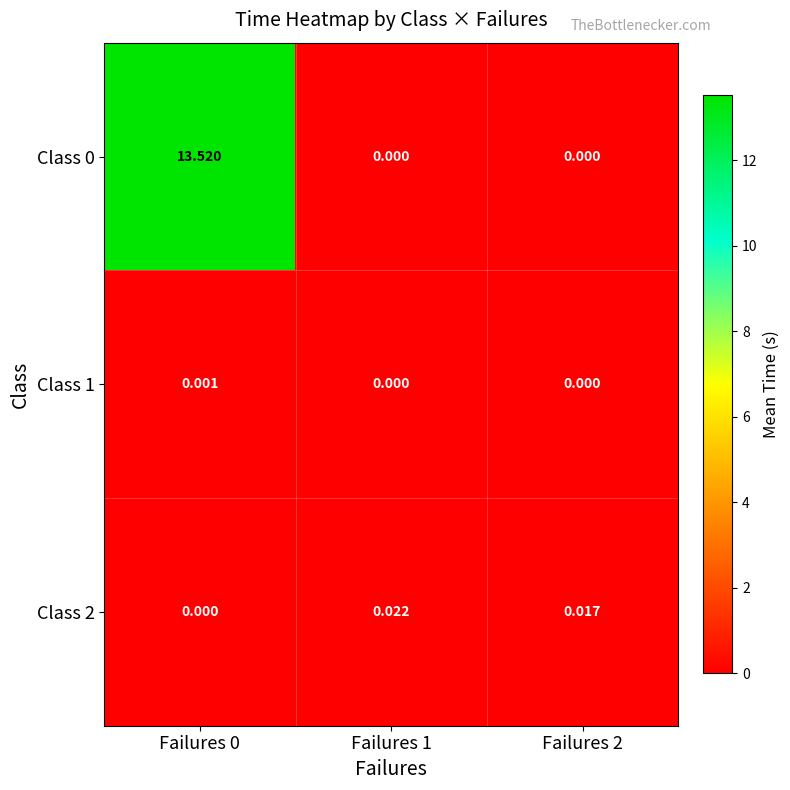

How many data points in Class 1 are above 0?

1